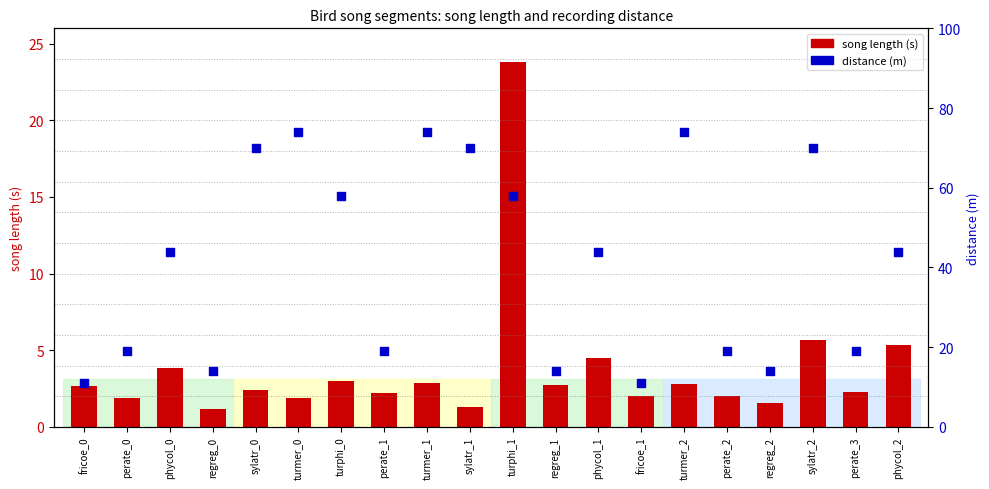

Which series has the largest Y range (max minus min)?

distance (m)